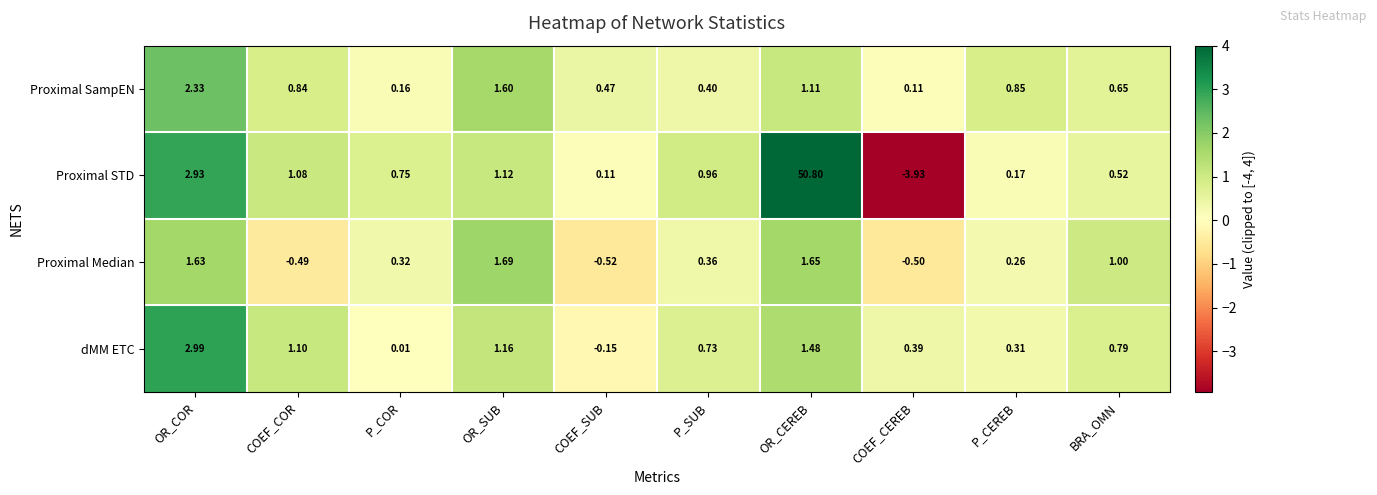

Between COEF_COR and OR_CEREB, which series saw the biggest shift?

Proximal STD